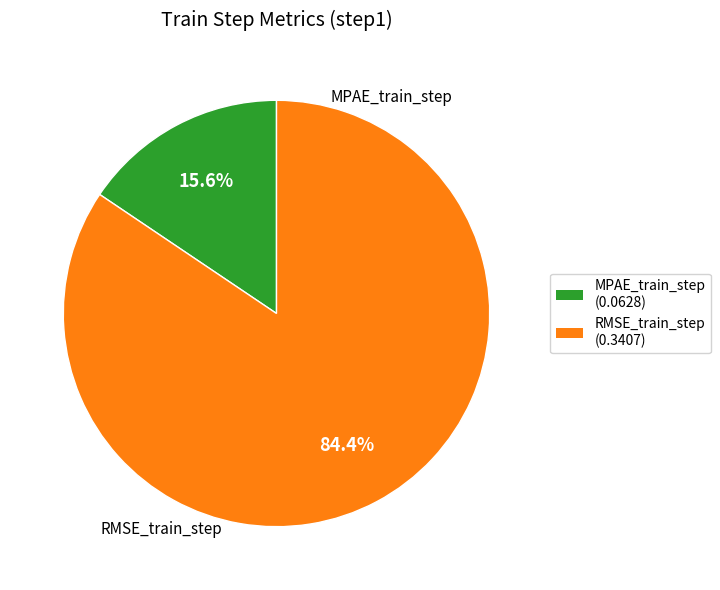

To the nearest percent, what is the difference between the largest and smallest slice percentages?

69%